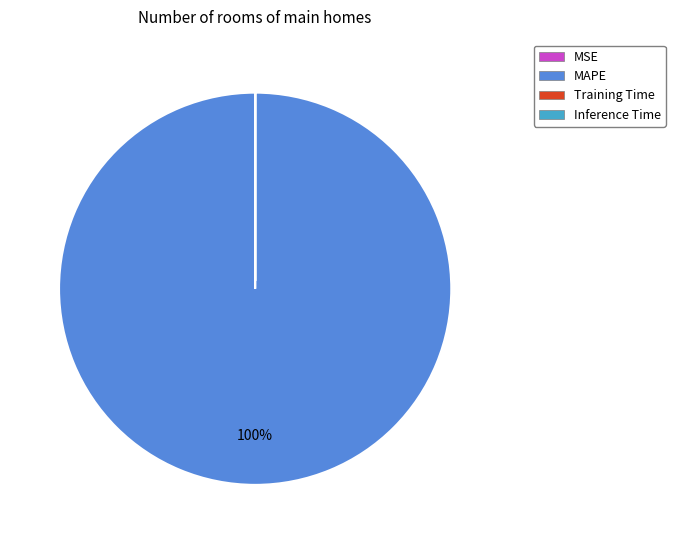

Is there a majority slice in this chart?

Yes